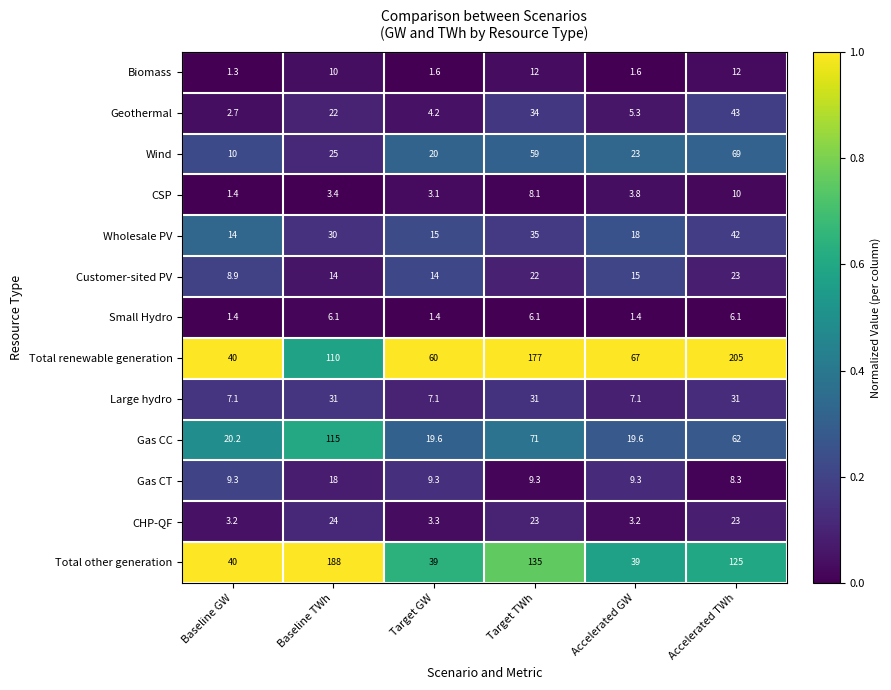

Which series has the largest total across all categories?

Total renewable generation